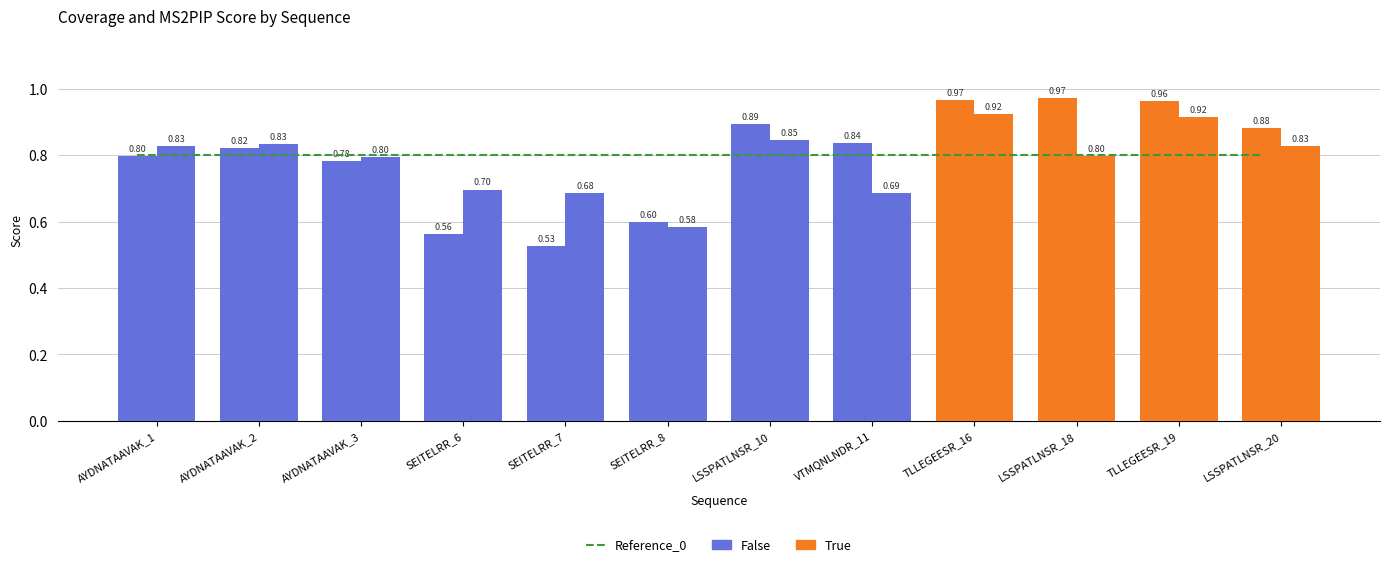

The value of ms2pip_score at AYDNATAAVAK_1 is 0.8. True or false?

True